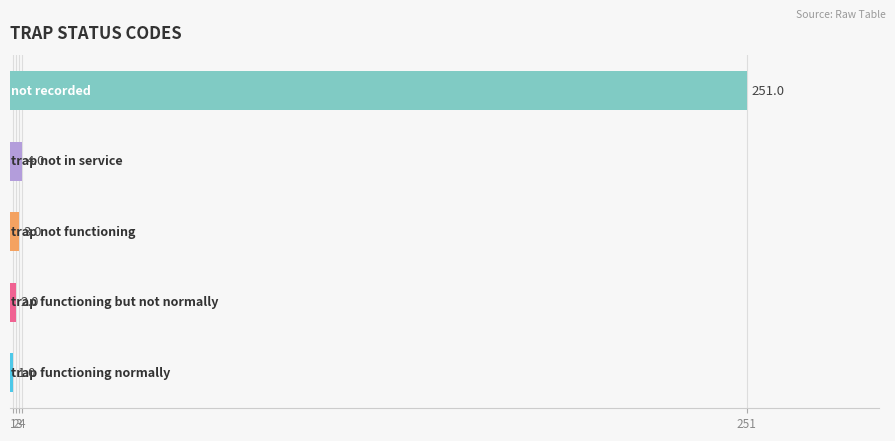

What is the greatest value displayed?

251